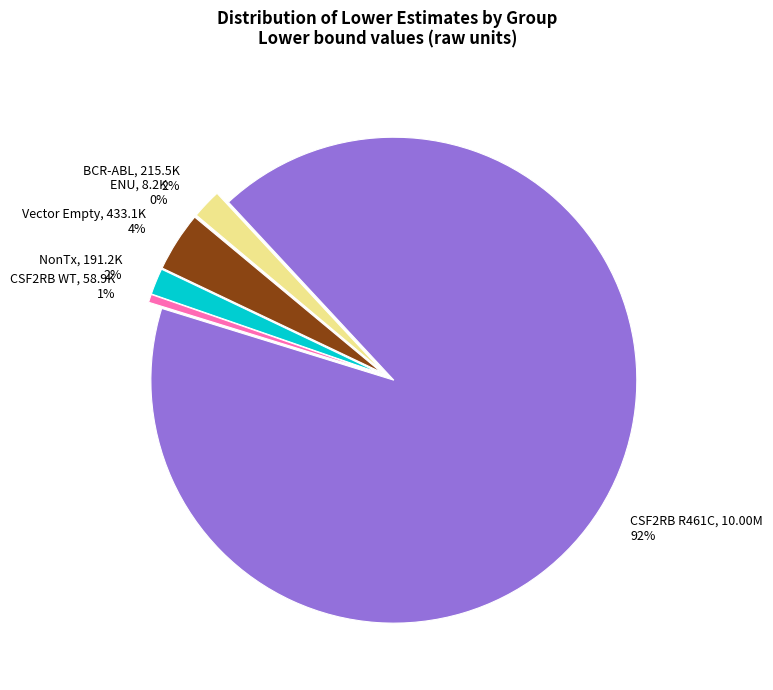

True or false: NonTx accounts for 2% of the total.

True